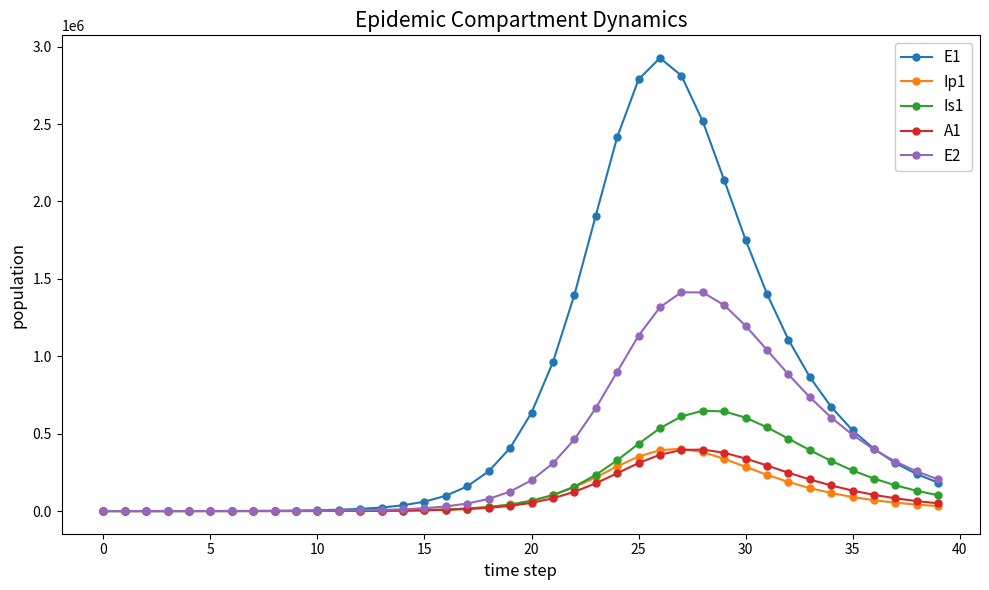

What is the maximum value shown in the chart?

2926744.8